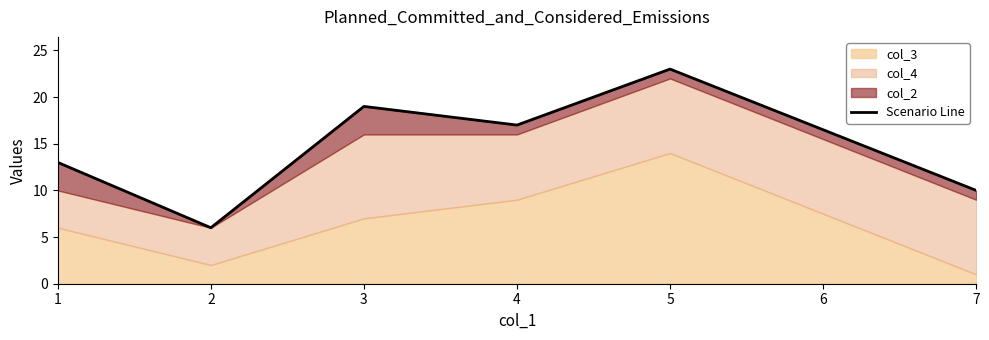

At which category does the data reach its first local peak?

3